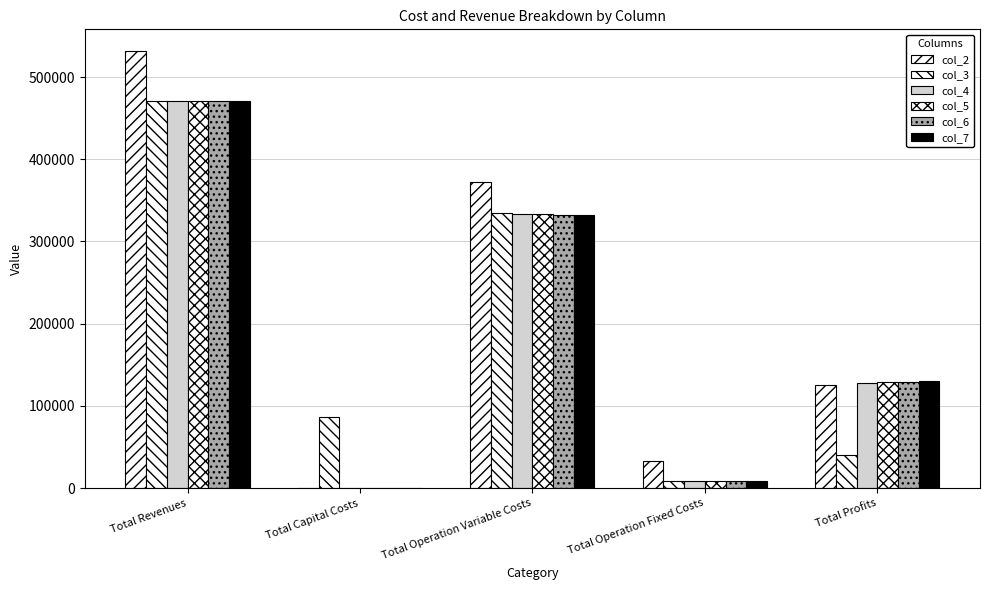

At which label is col_6 closest to 235577?

Total Operation Variable Costs